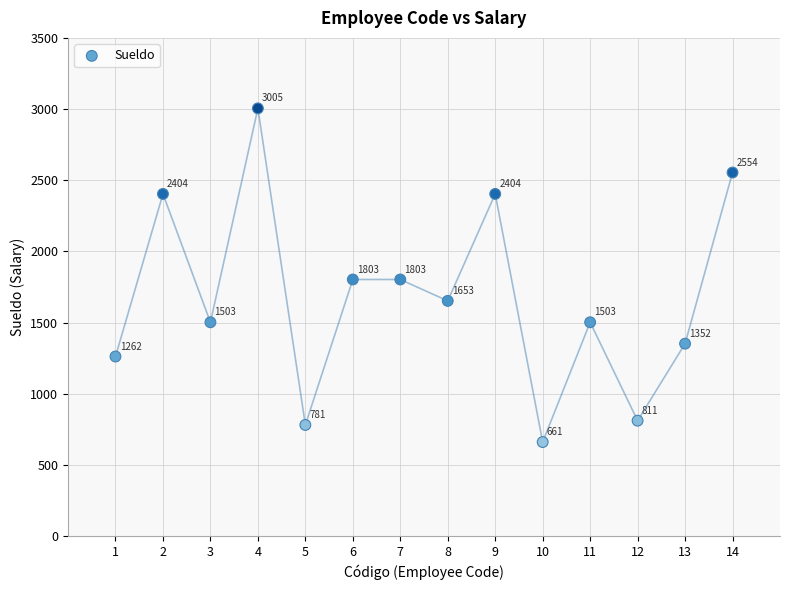

What Y value in the scatter plot is closest to 1833?

1803.0